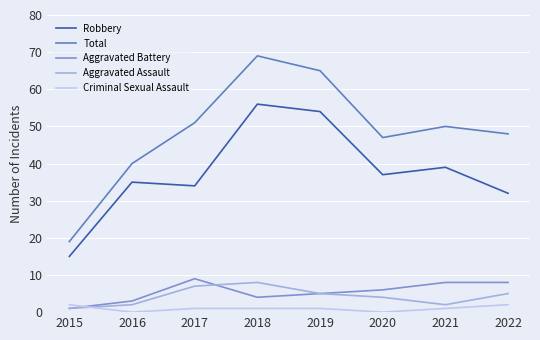

What is the total value across all series at 2015?

38